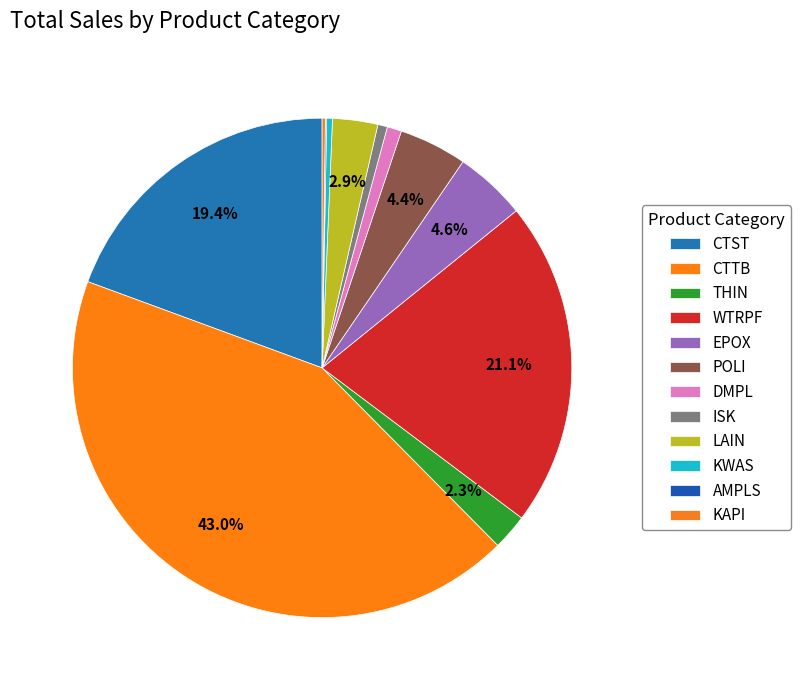

Count the number of slices in the pie.

12